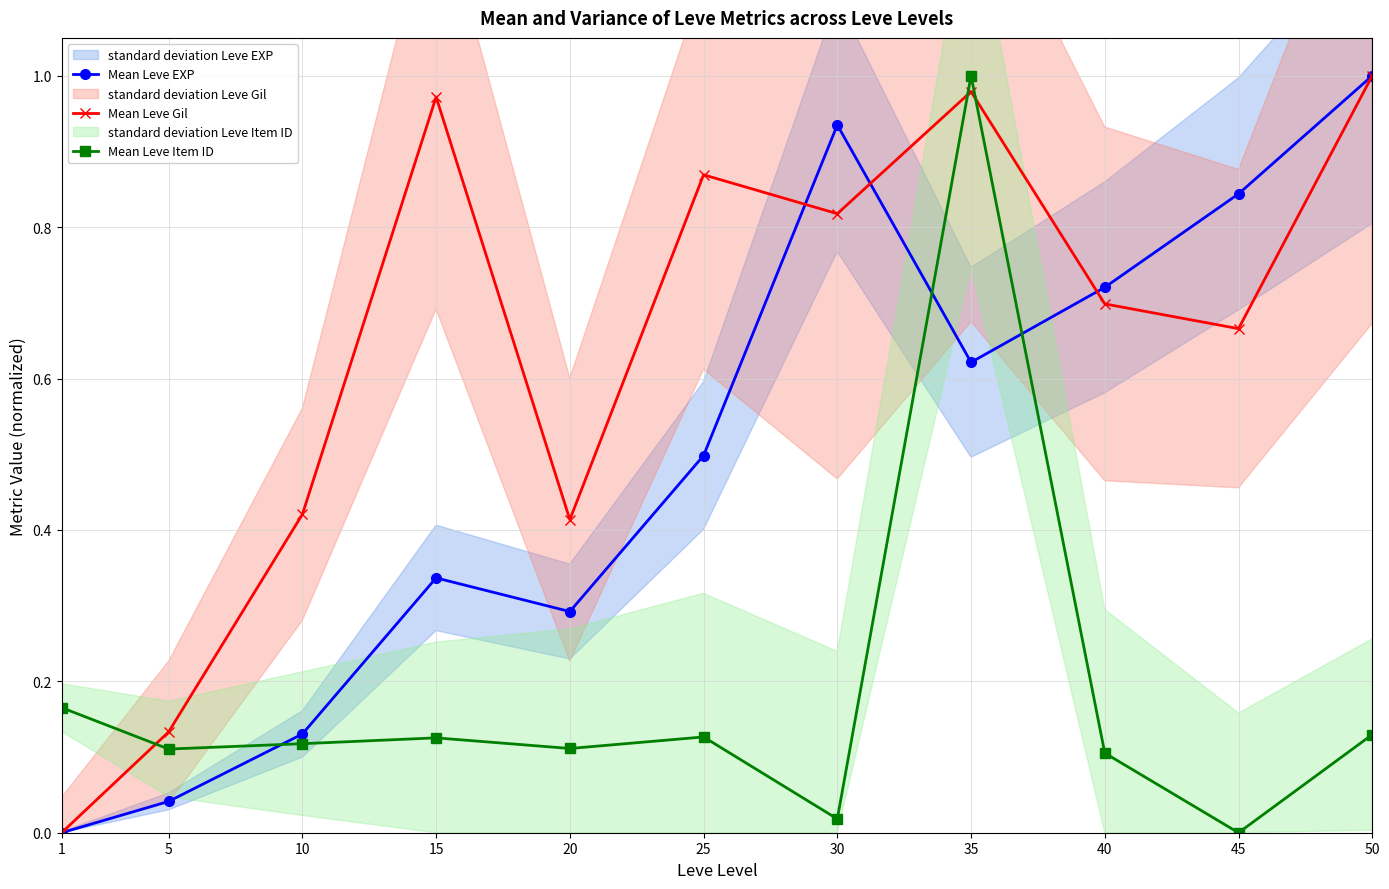

What are all the series names shown in the legend?

Mean Leve EXP, Mean Leve Gil, Mean Leve Item ID